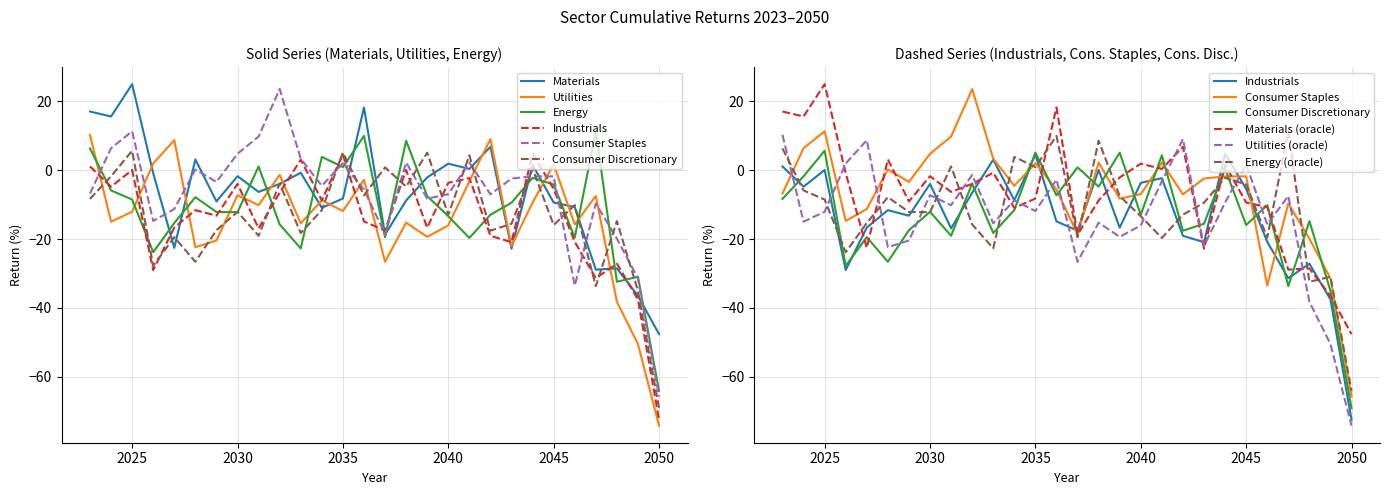

At which category does the chart reach its peak across all series?

2025